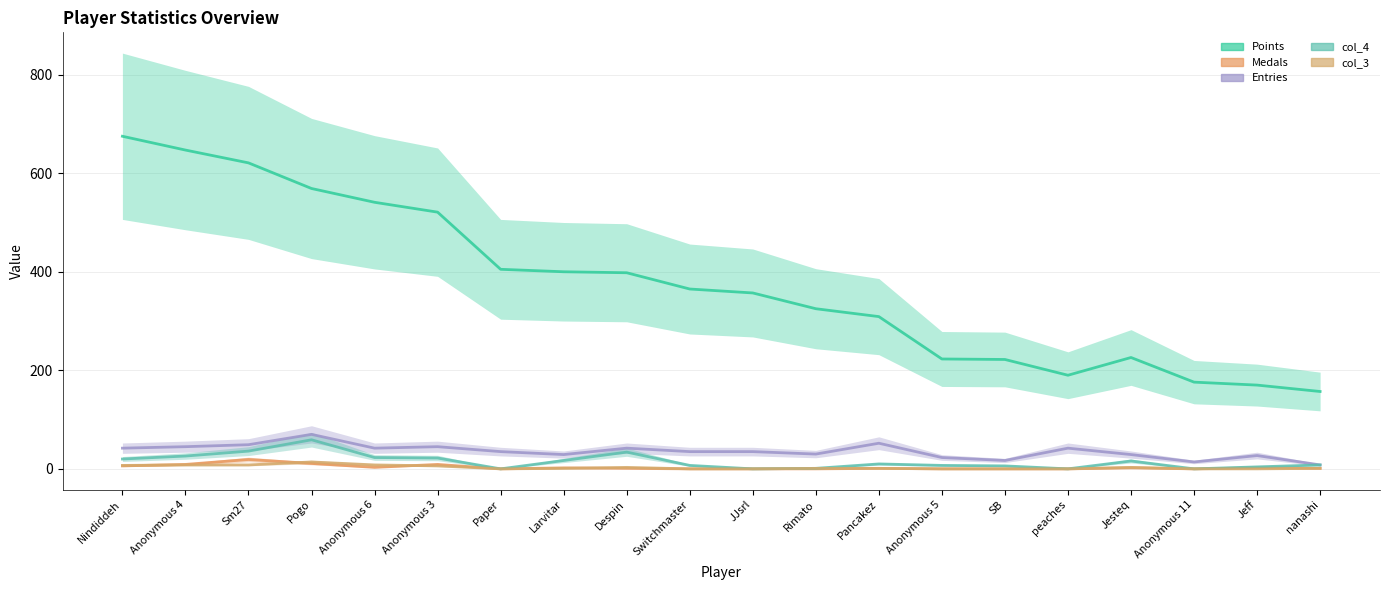

Reading left to right, what are all the values shown in this chart?

Points: Nindiddeh=675	Anonymous 4=647	Sm27=621	Pogo=569	Anonymous 6=541	Anonymous 3=521	Paper=405	Larvitar=400	Despin=398	Switchmaster=365	JJsrl=357	Rimato=325	Pancakez=309	Anonymous 5=223	SB=222	peaches=190	Jesteq=226	Anonymous 11=176	Jeff=170	nanashi=157
Medals: Nindiddeh=6	Anonymous 4=9	Sm27=19	Pogo=11	Anonymous 6=3	Anonymous 3=9	Paper=0	Larvitar=2	Despin=1	Switchmaster=0	JJsrl=0	Rimato=0	Pancakez=1	Anonymous 5=0	SB=0	peaches=0	Jesteq=2	Anonymous 11=0	Jeff=2	nanashi=1
Entries: Nindiddeh=42	Anonymous 4=45	Sm27=49	Pogo=70	Anonymous 6=42	Anonymous 3=45	Paper=35	Larvitar=29	Despin=42	Switchmaster=35	JJsrl=35	Rimato=30	Pancakez=52	Anonymous 5=23	SB=17	peaches=42	Jesteq=29	Anonymous 11=14	Jeff=27	nanashi=8
col_4: Nindiddeh=20	Anonymous 4=26	Sm27=36	Pogo=59	Anonymous 6=23	Anonymous 3=22	Paper=0	Larvitar=17	Despin=34	Switchmaster=7	JJsrl=0	Rimato=1	Pancakez=10	Anonymous 5=7	SB=6	peaches=0	Jesteq=16	Anonymous 11=0	Jeff=4	nanashi=8
col_3: Nindiddeh=7	Anonymous 4=8	Sm27=8	Pogo=14	Anonymous 6=8	Anonymous 3=6	Paper=0	Larvitar=1	Despin=3	Switchmaster=0	JJsrl=0	Rimato=1	Pancakez=1	Anonymous 5=0	SB=0	peaches=0	Jesteq=3	Anonymous 11=0	Jeff=0	nanashi=1